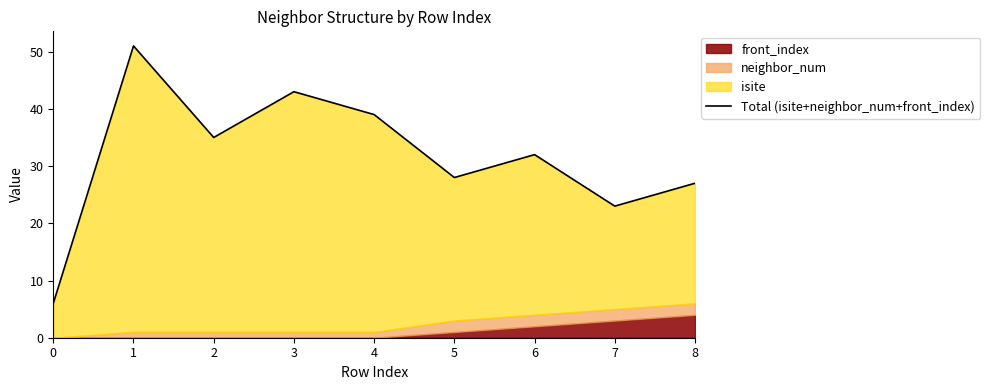

What is the smallest value displayed?

6